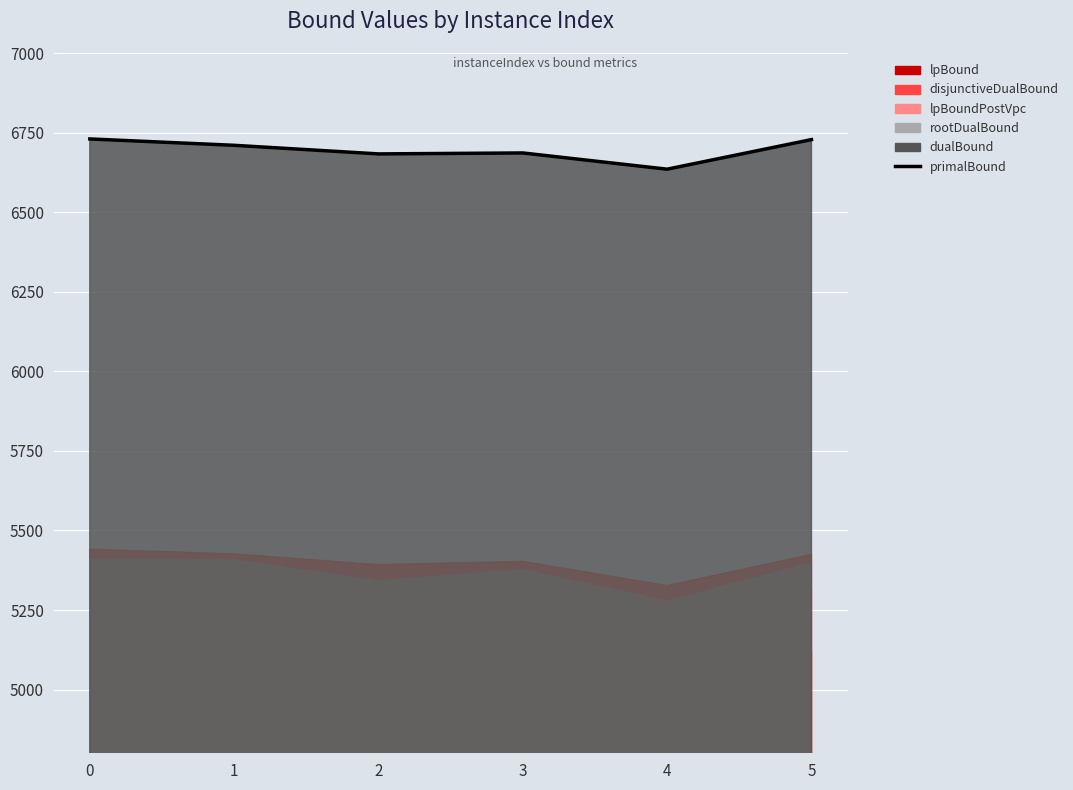

How many lines are shown in the chart?

1